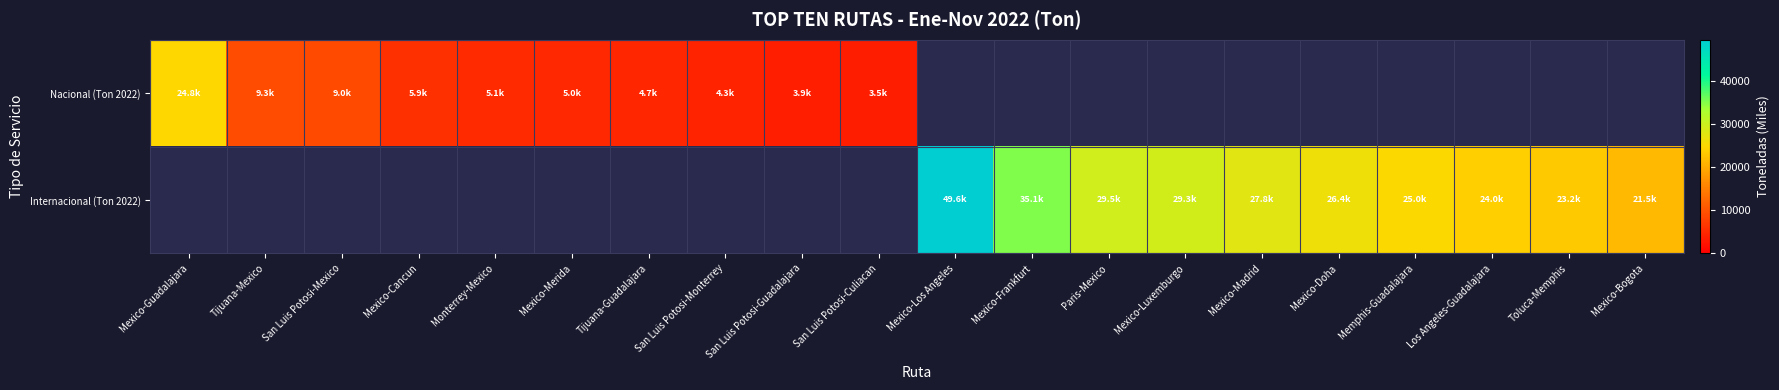

True or false: Internacional (Ton 2022) has a value of 26350.5 at Mexico-Doha.

True